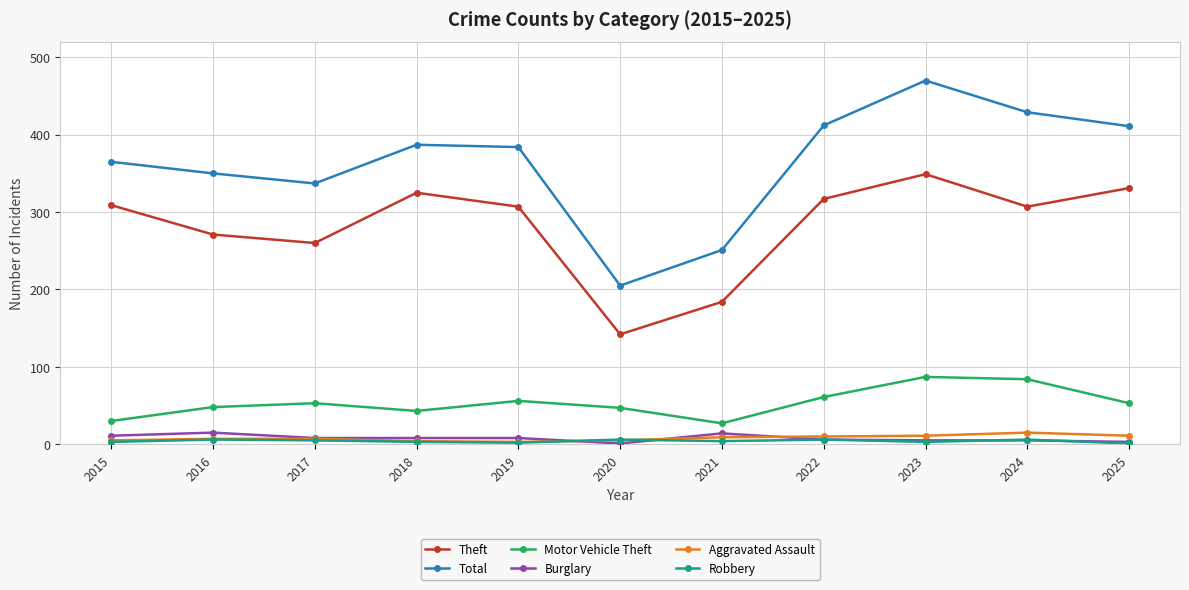

Does the chart display data point markers on the line(s)?

Yes